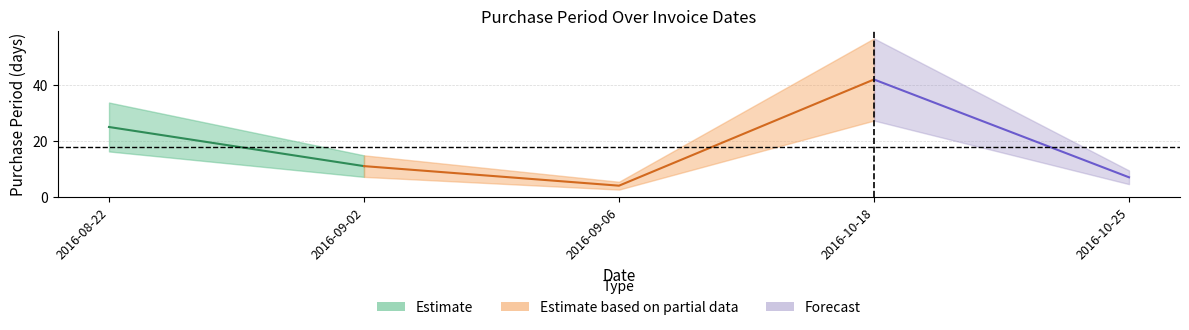

Reading left to right, extract all data points from this chart.

2016-08-22=25	2016-09-02=11	2016-09-06=4	2016-10-18=42	2016-10-25=7